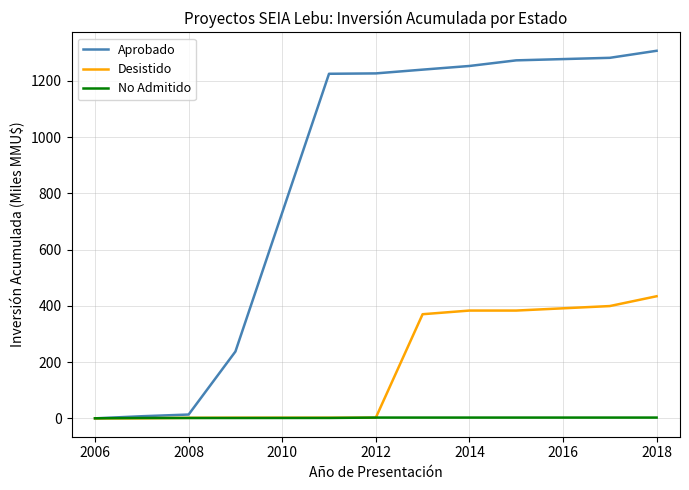

Which series has the largest total across all categories?

Aprobado